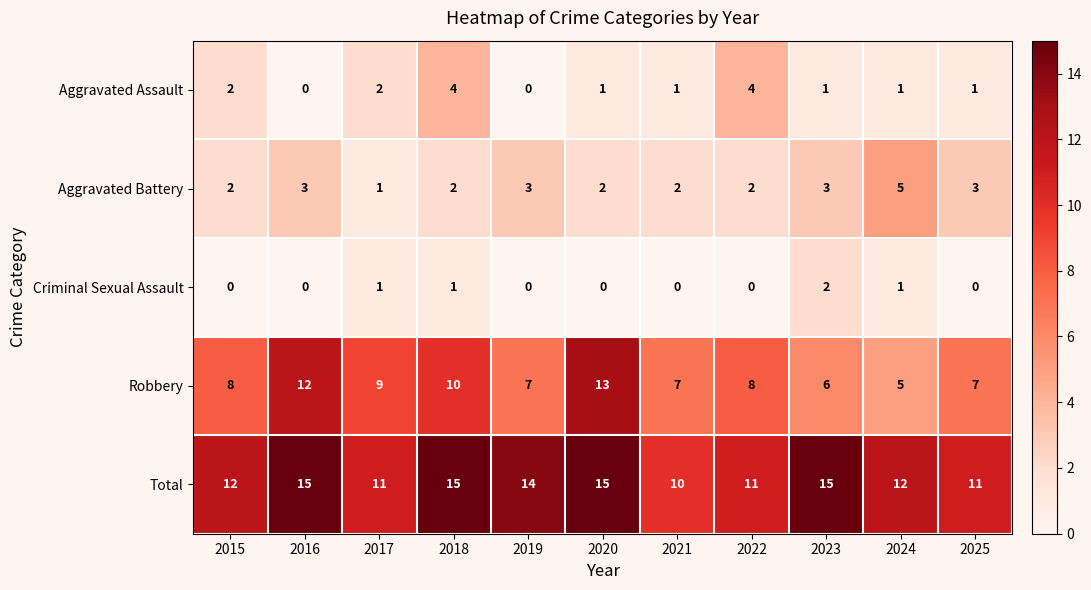

Is it true that Aggravated Battery equals 4 at 2023?

False